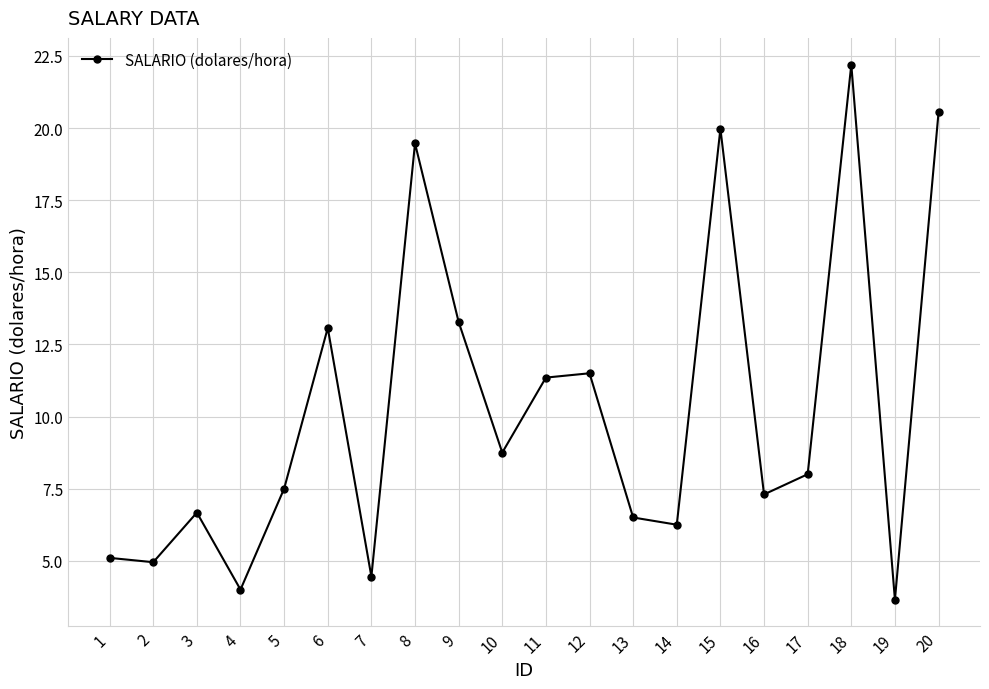

At which category does the chart reach its peak across all series?

18